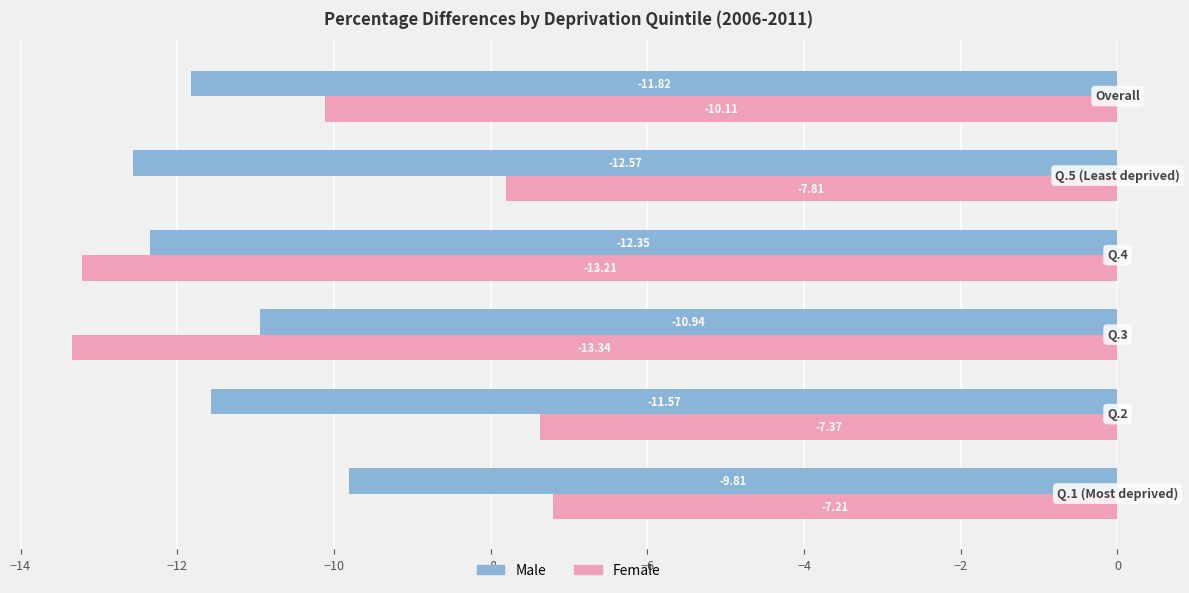

Which series has the widest spread of values?

Female